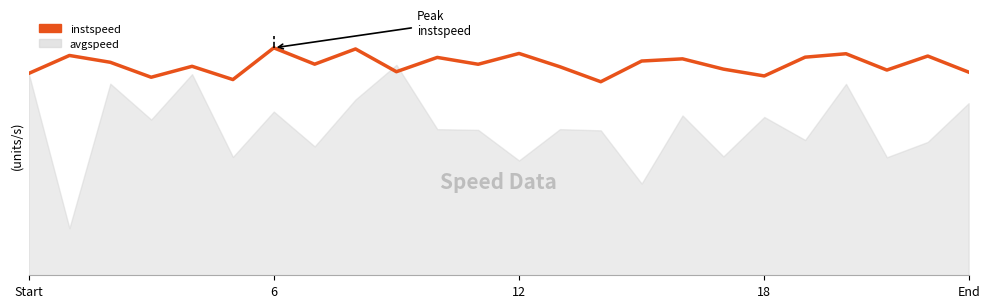

Between End and 8, which is larger?

8